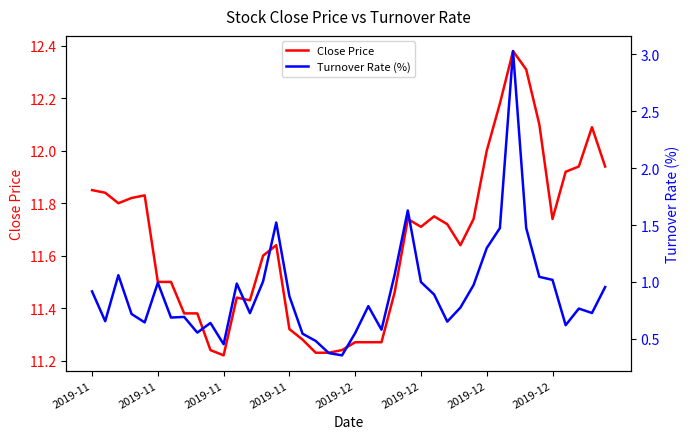

Rank the series at 16 from lowest to highest value.

Turnover Rate (%), Close Price